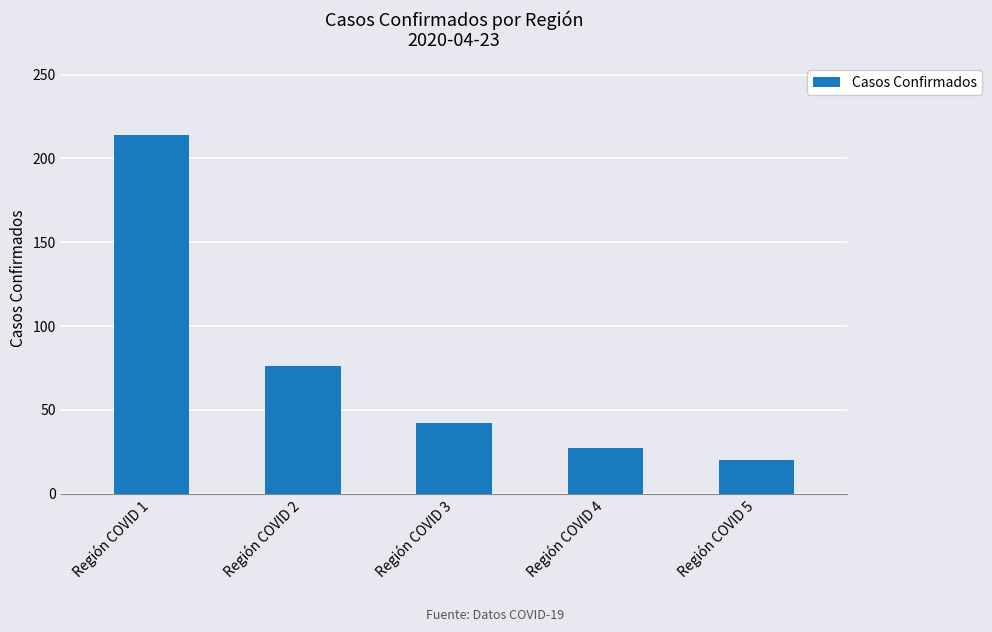

Reading left to right, transcribe all the data shown in this chart.

214	76	42	27	20